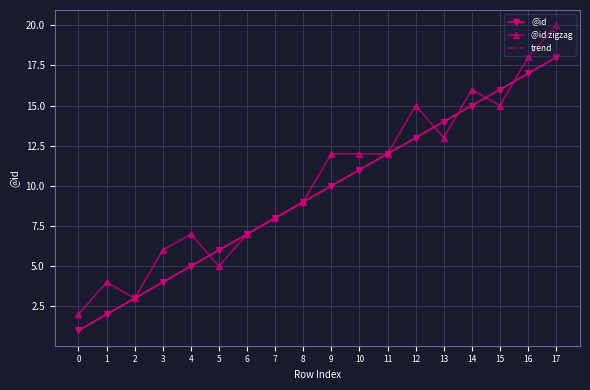

Which series has the largest range (max minus min)?

@id zigzag